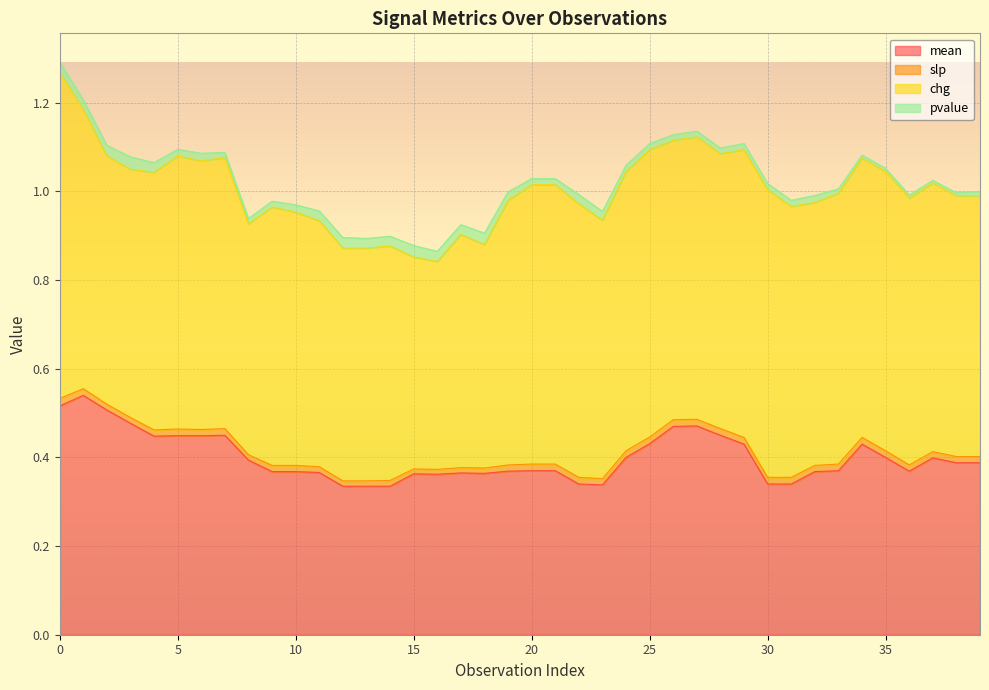

How many chg values are between 0 and 1?

40